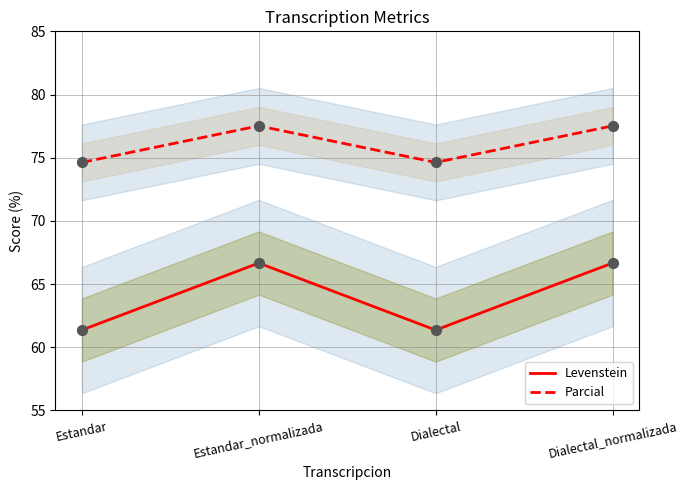

Is the value of Levenstein at Dialectal greater than the value of Parcial at Estandar?

No